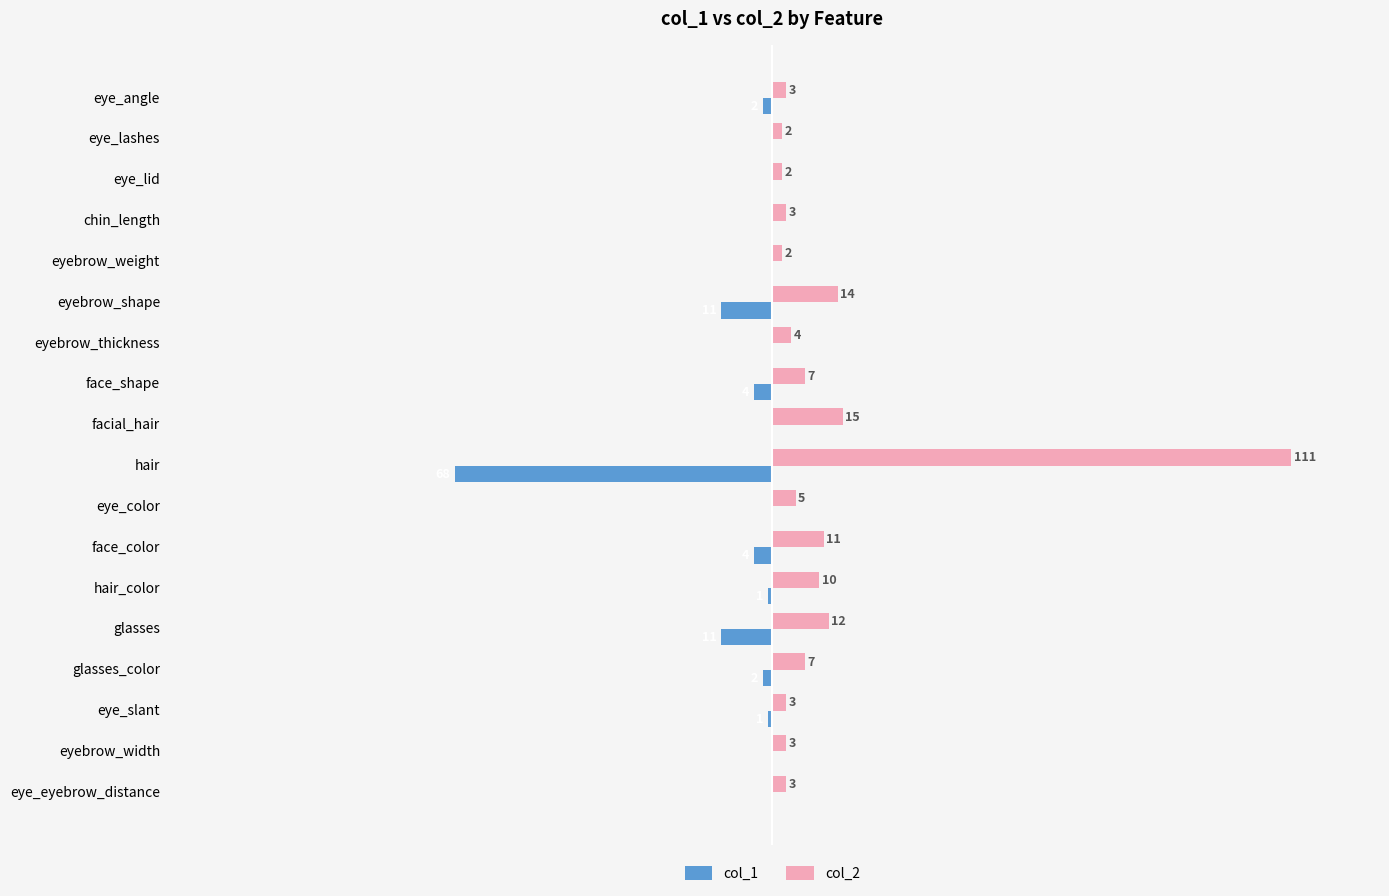

At which category is the sum across all series the highest?

hair